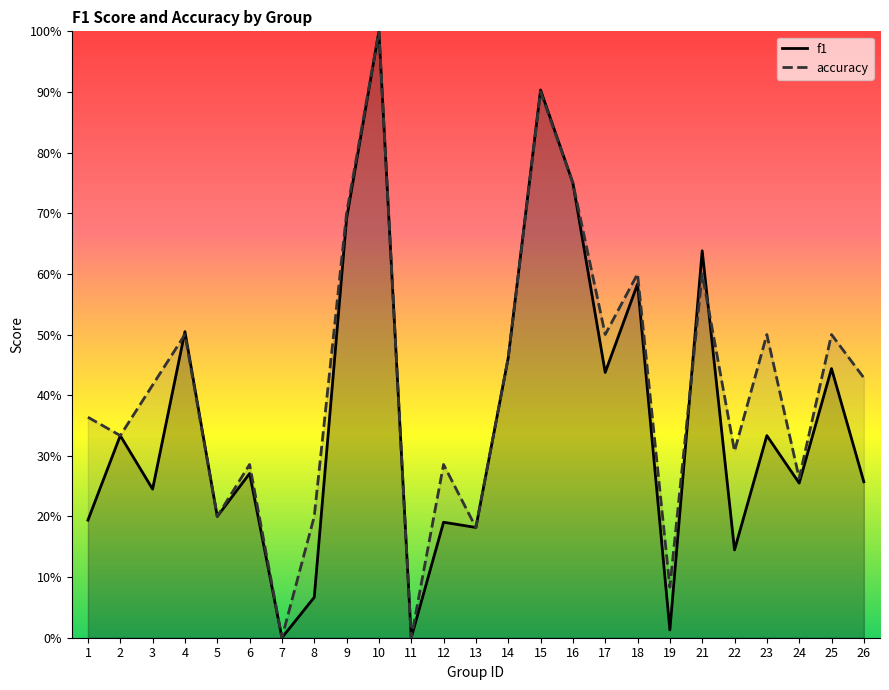

Between which two adjacent categories do f1 and accuracy first intersect?

3 and 4